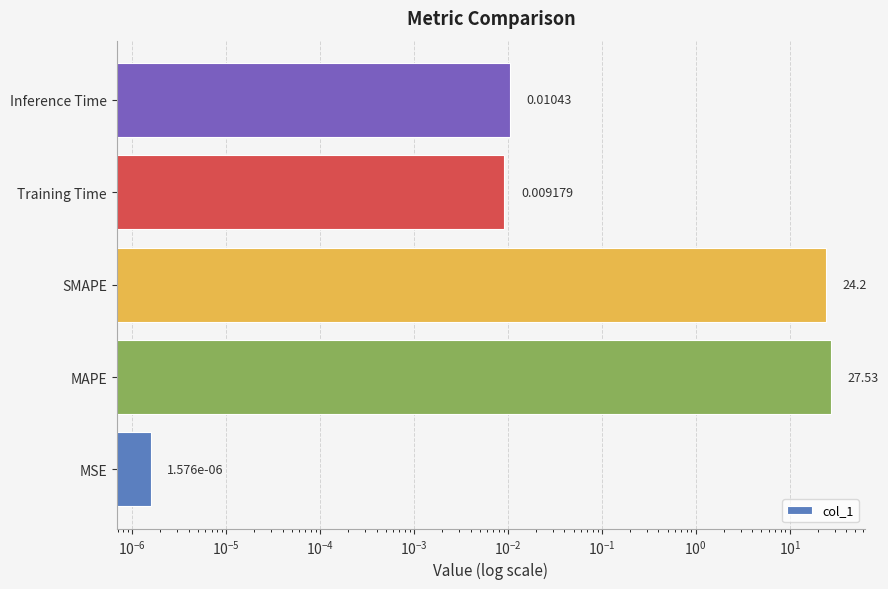

What is the difference between the maximum and minimum values?

27.5